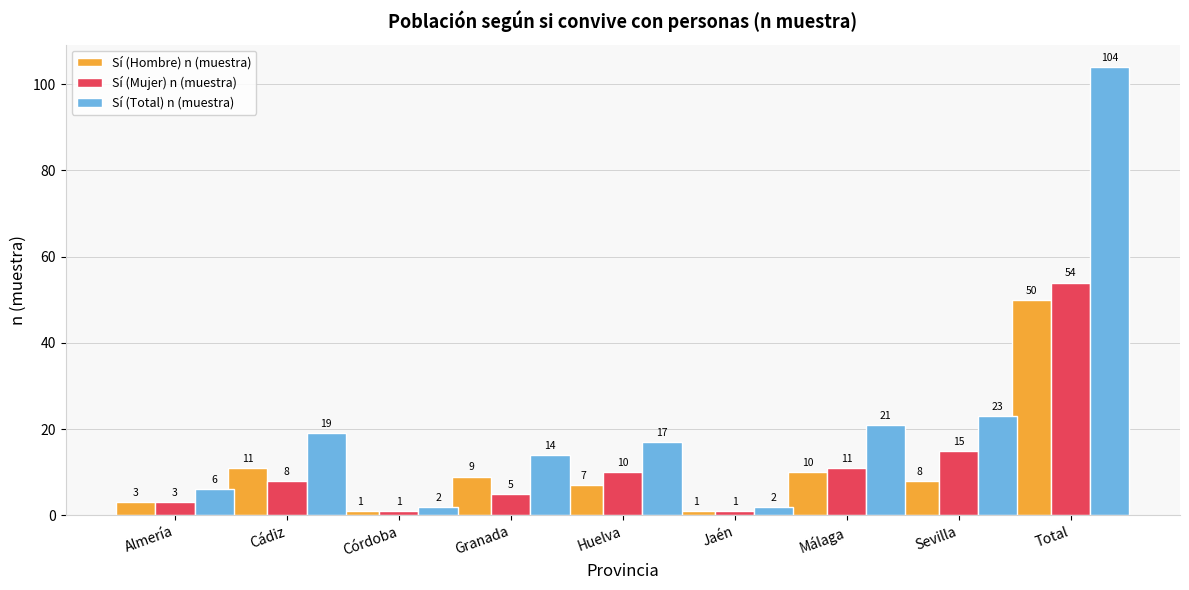

The value of Sí (Hombre) n (muestra) at Total is 50. True or false?

True